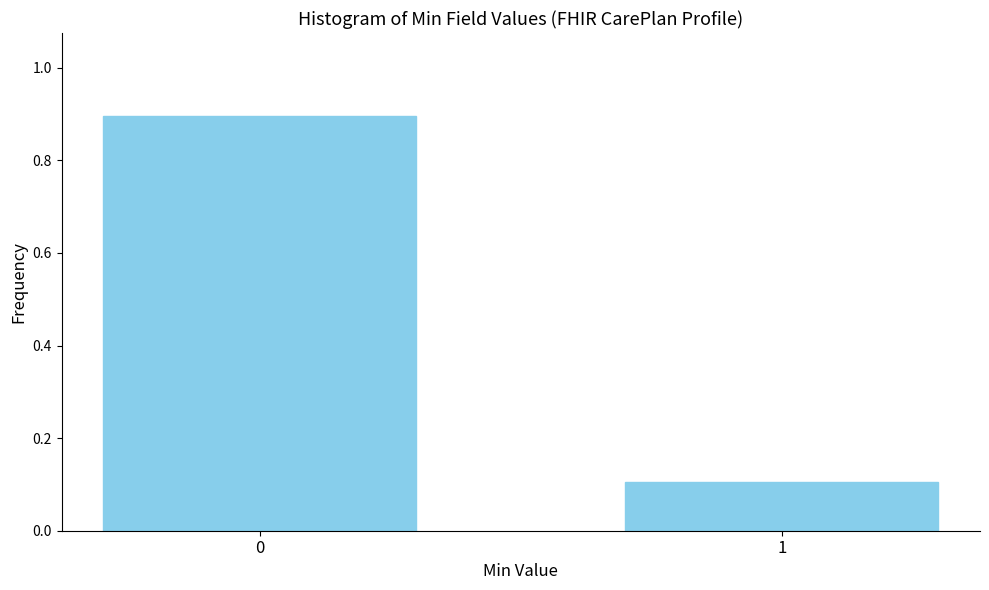

Reading left to right, what are all the values shown in this chart?

0.9	0.1